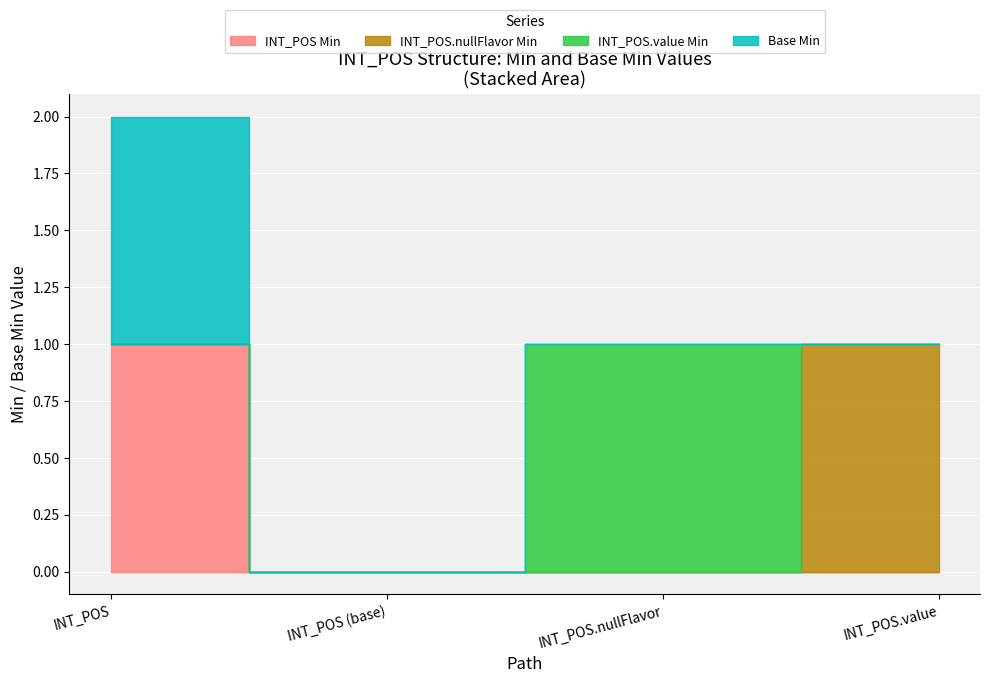

How many INT_POS values are between 0 and 1?

4